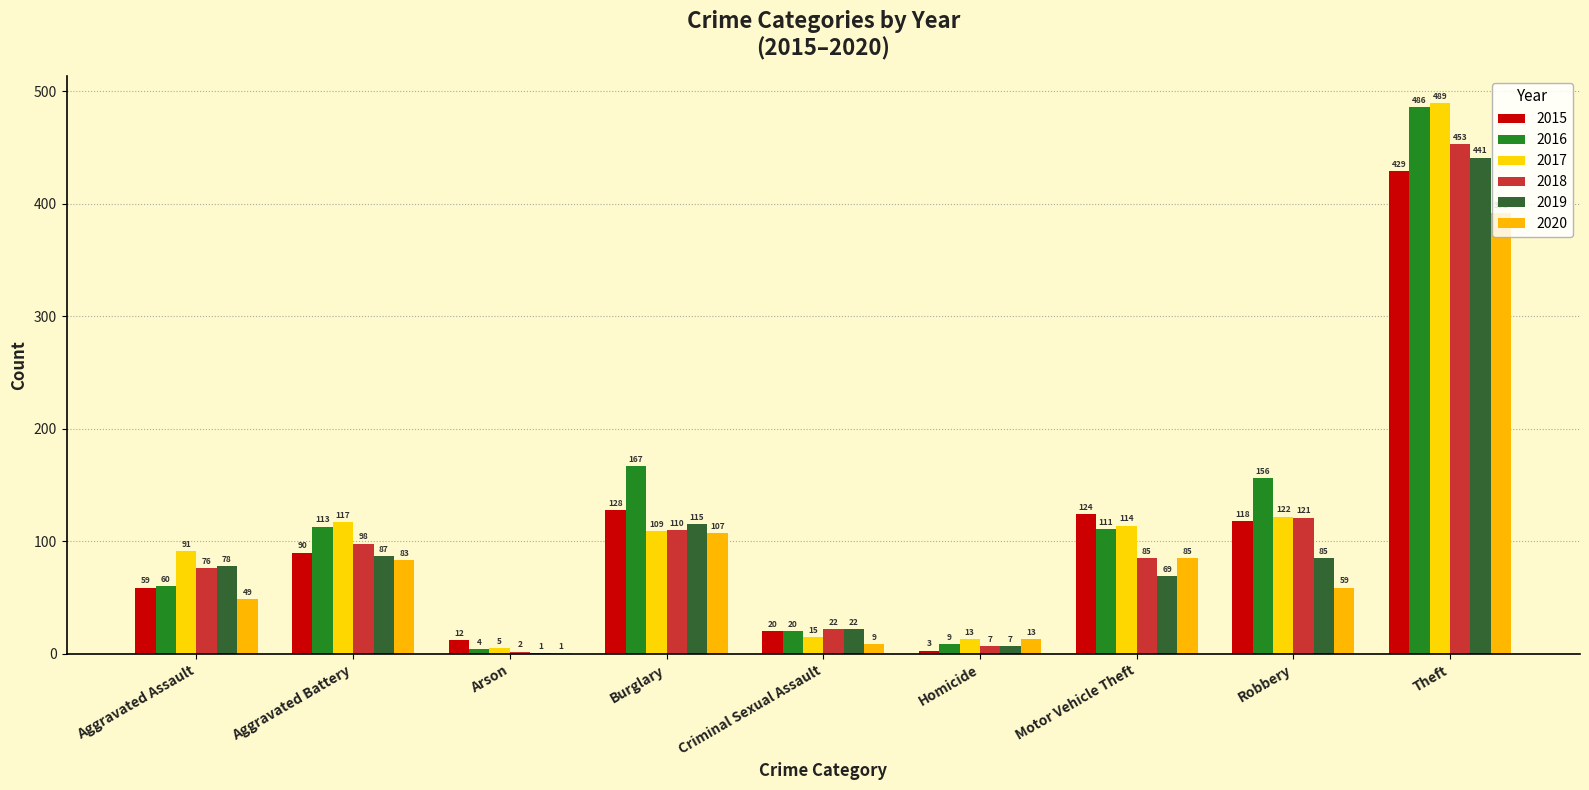

Does the chart contain stacked bars?

No